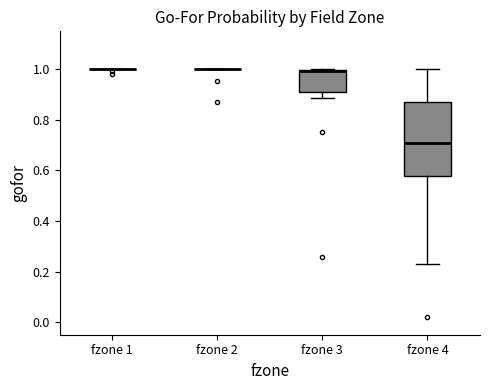

Reading left to right, transcribe this box plot: for each box, give where its median line is, the range the box spans, and where its two whiskers end, as read against the y-axis. The values are not printed on the chart, so give them approximately, as read against the axis.

fzone 1: box collapsed to a line at 1.00, whiskers 1.00 to 1.00
fzone 2: box collapsed to a line at 1.00, whiskers 1.00 to 1.00
fzone 3: median 1.00 (drawn on the box's upper edge), box 0.92 to 1.00, whiskers 0.88 to 1.00
fzone 4: median 0.70, box 0.58 to 0.88, whiskers 0.24 to 1.00